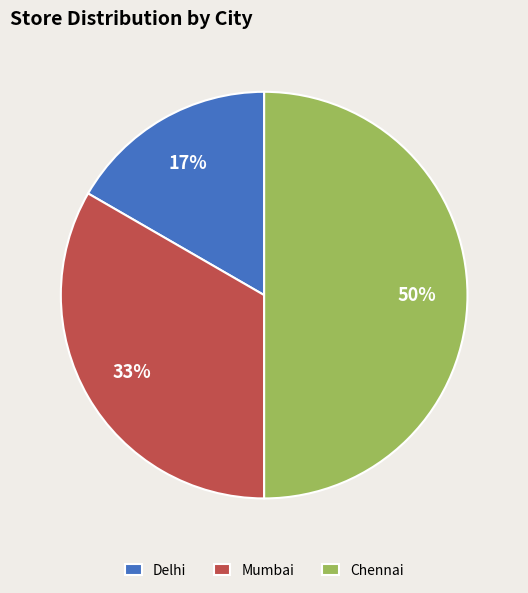

Rank the categories by value from lowest to highest.

Delhi, Mumbai, Chennai